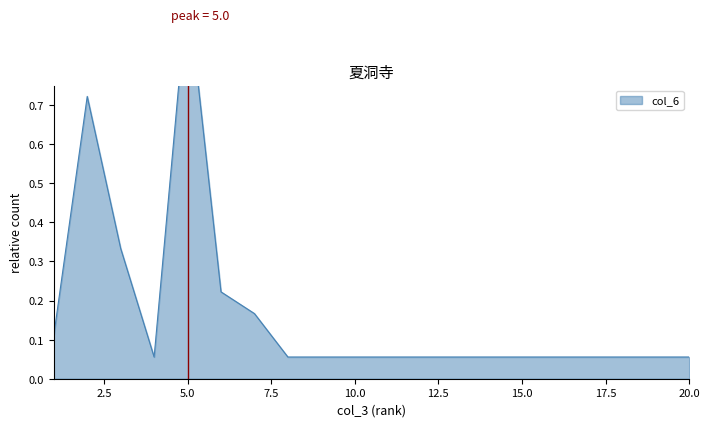

Which has a higher value, 16 or 6?

6